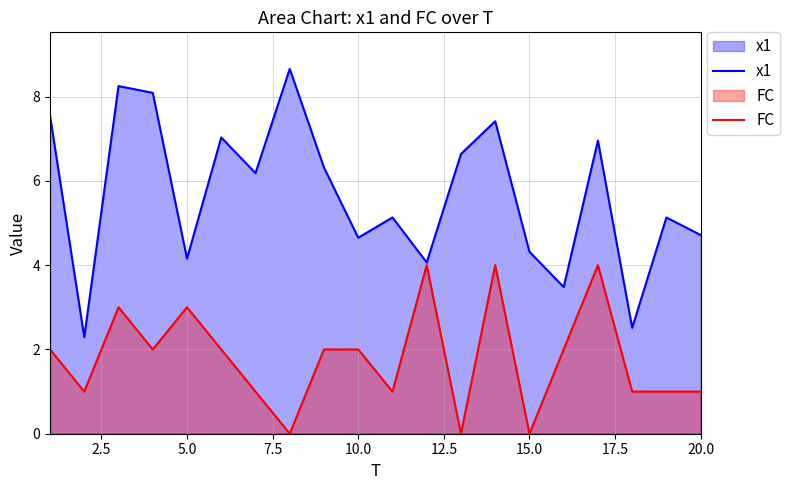

True or false: x1 and FC intersect in this chart.

False